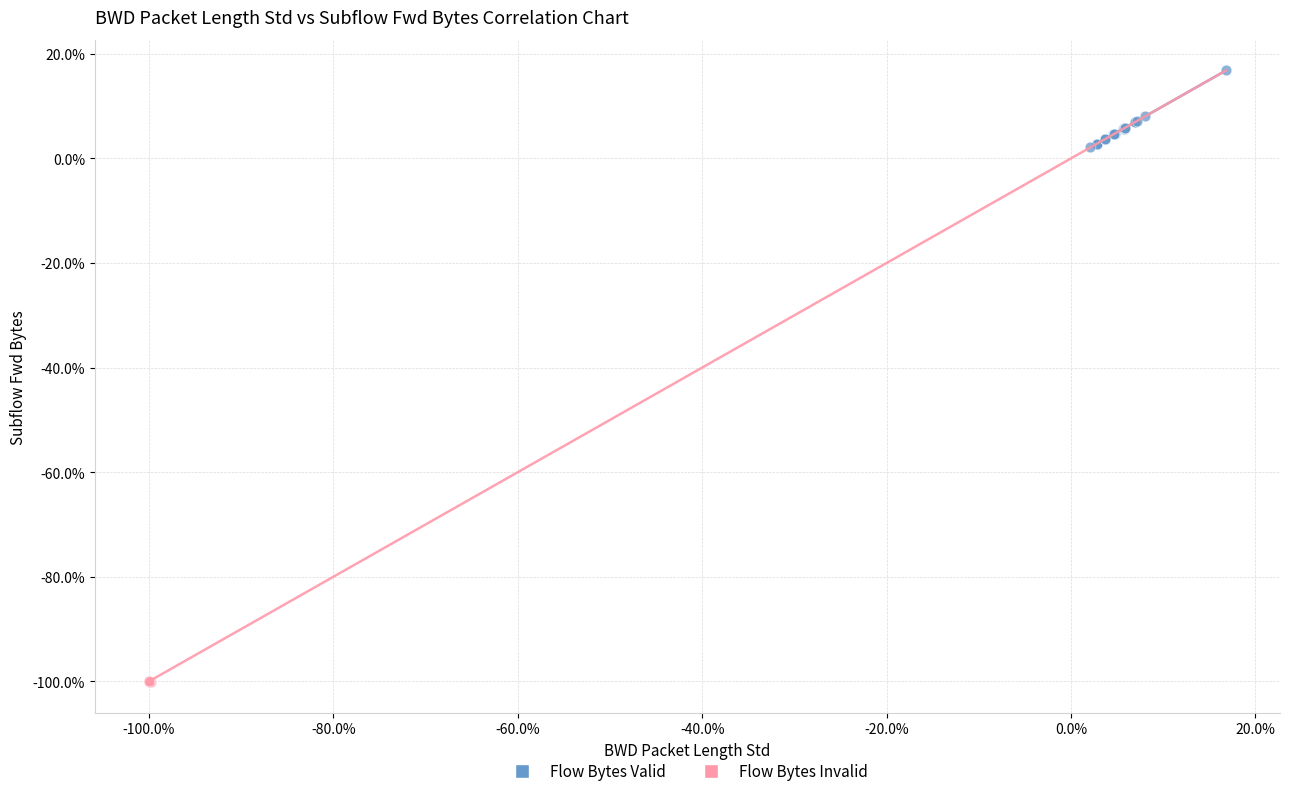

Which series has the widest spread of Y values?

Flow Bytes Valid